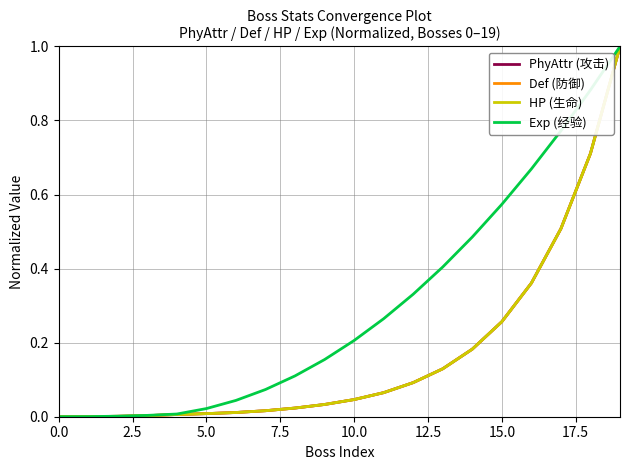

How many lines are shown in the chart?

4